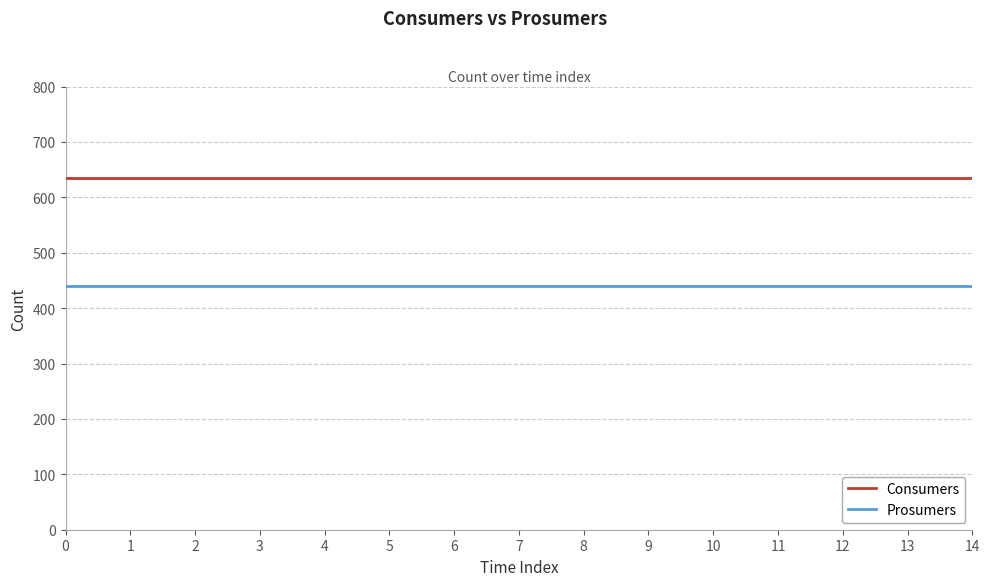

Which series has the largest total across all categories?

Consumers